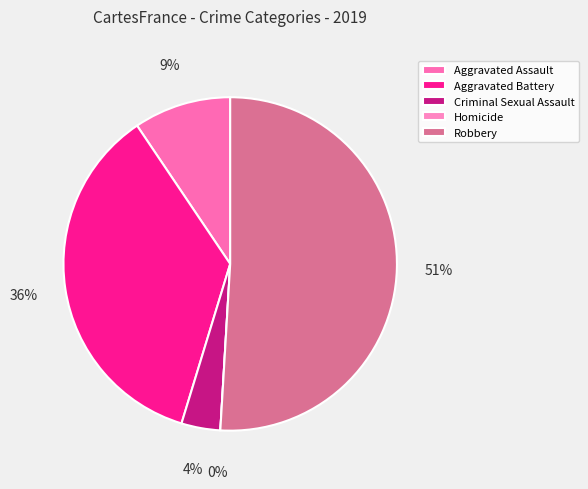

Combined, what portion of the pie is Robbery and Aggravated Battery?

86.8%